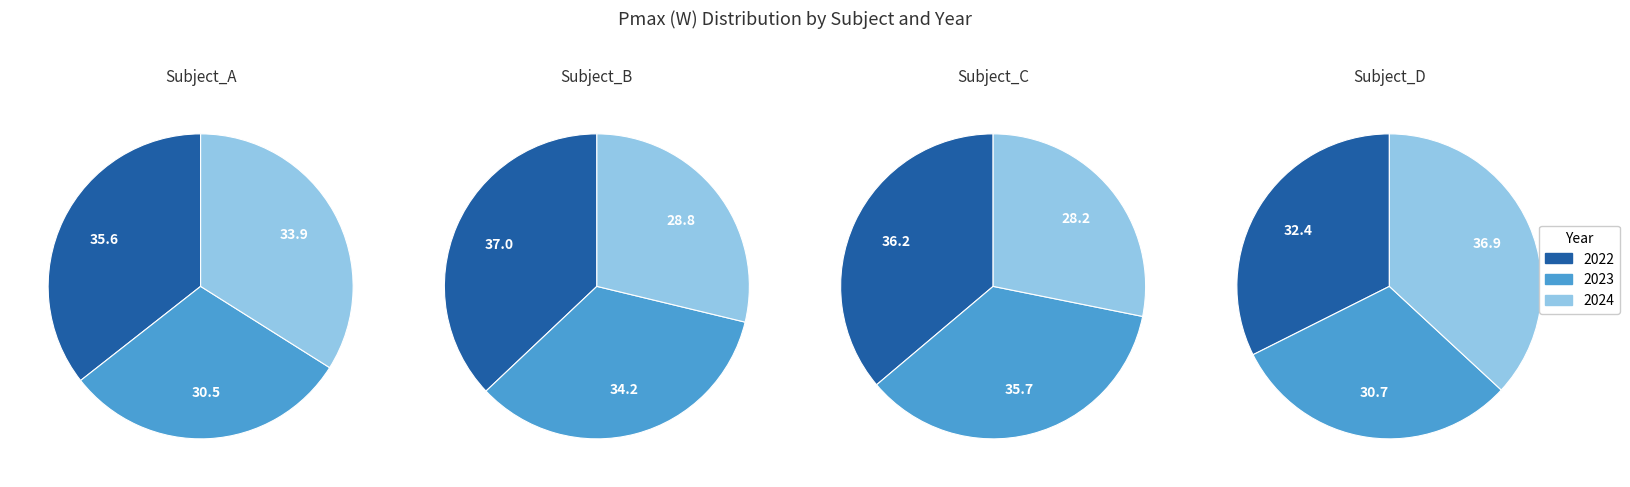

Which series changed the most between 2023 and 2024?

Subject_C